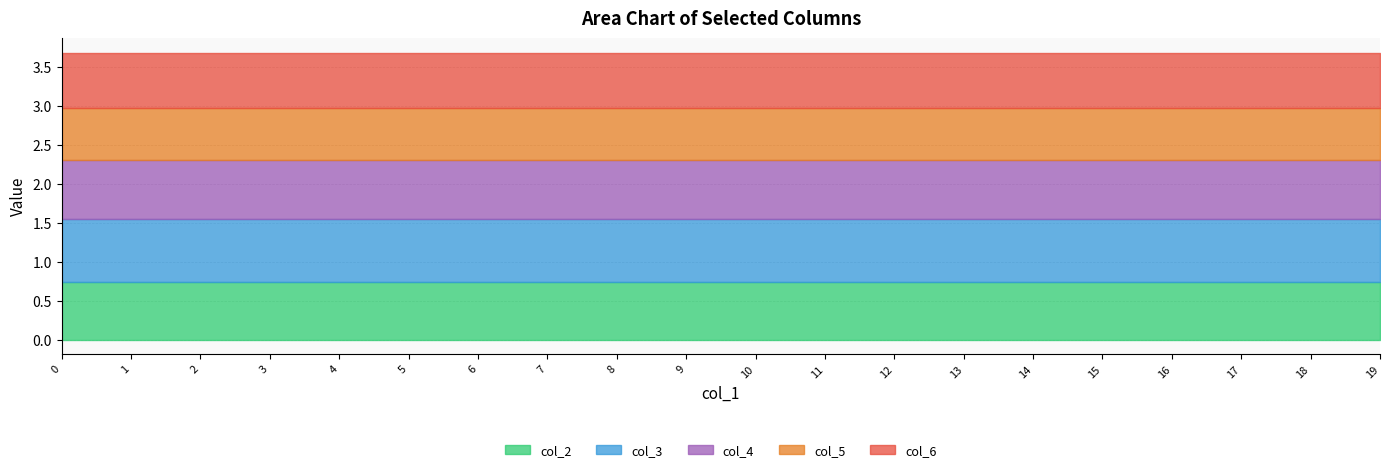

What value does the col_3 series have at 0?

0.8